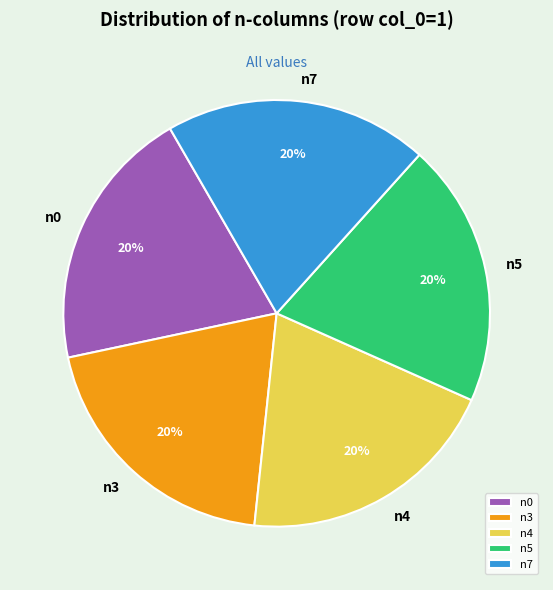

Does any single category account for the majority?

No